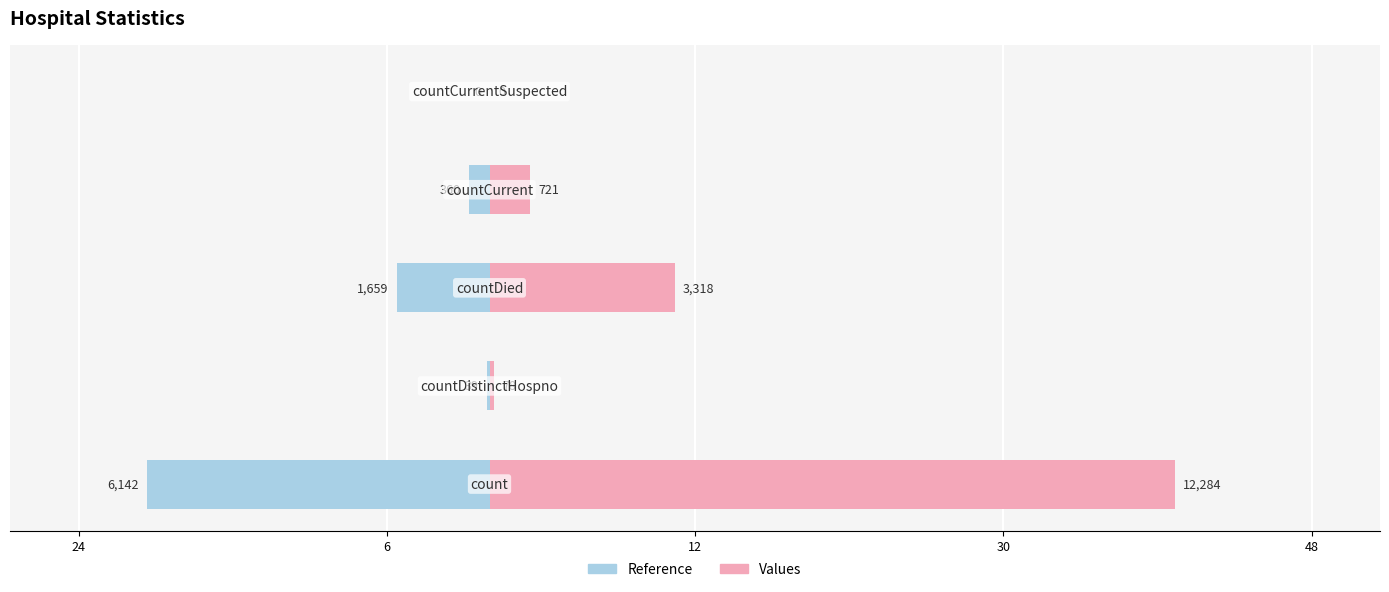

How many values in the Values series are below 2?

2